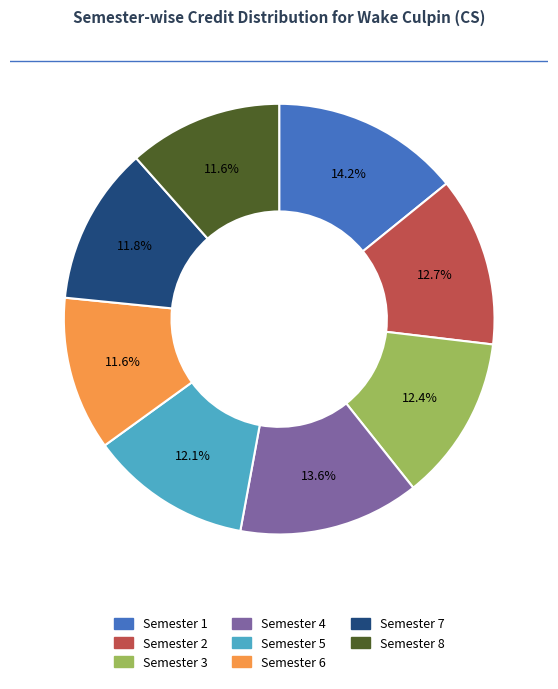

Rank the categories by value from highest to lowest.

Semester 1, Semester 4, Semester 2, Semester 3, Semester 5, Semester 7, Semester 6, Semester 8